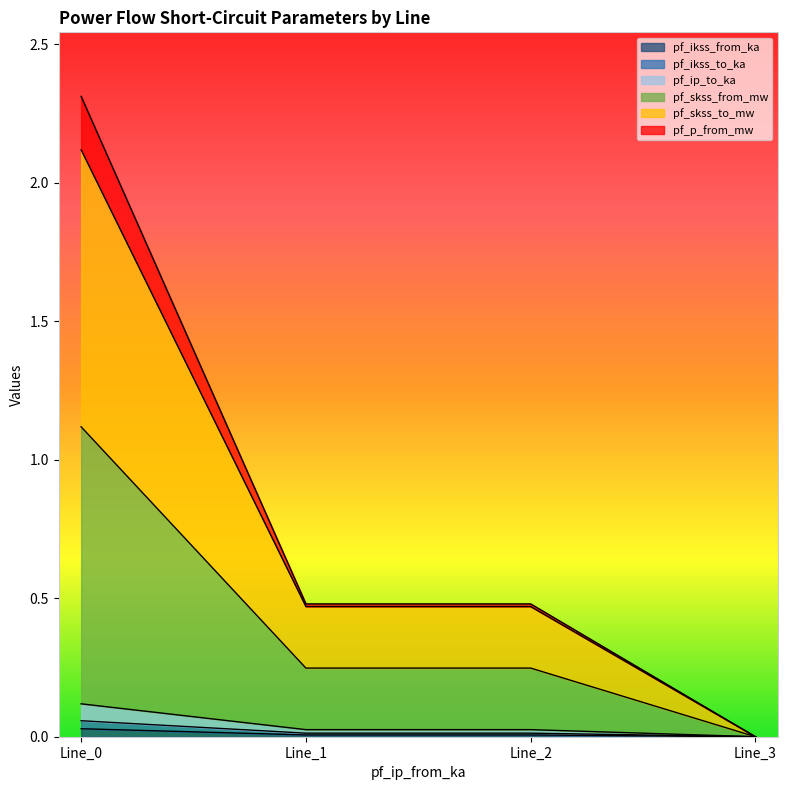

At how many categories does at least one series exceed 2?

1